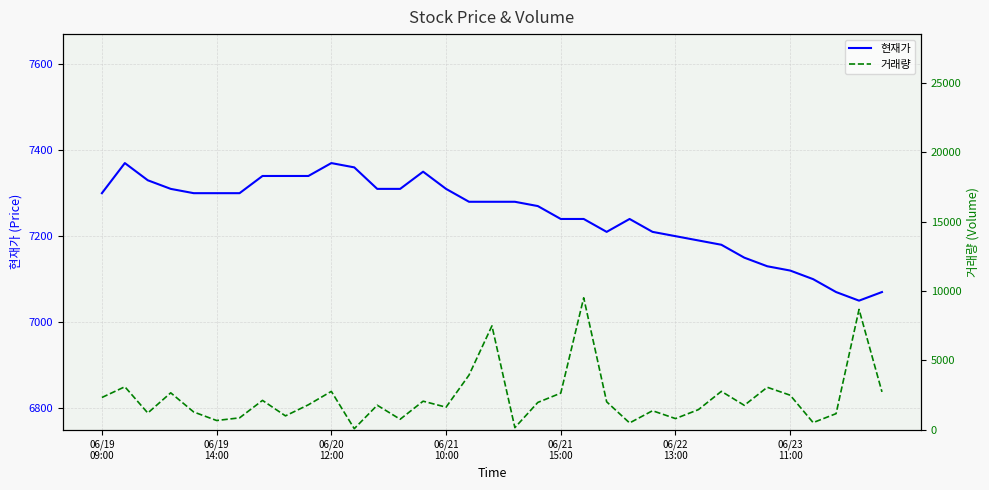

Does the chart display data point markers on the line(s)?

No